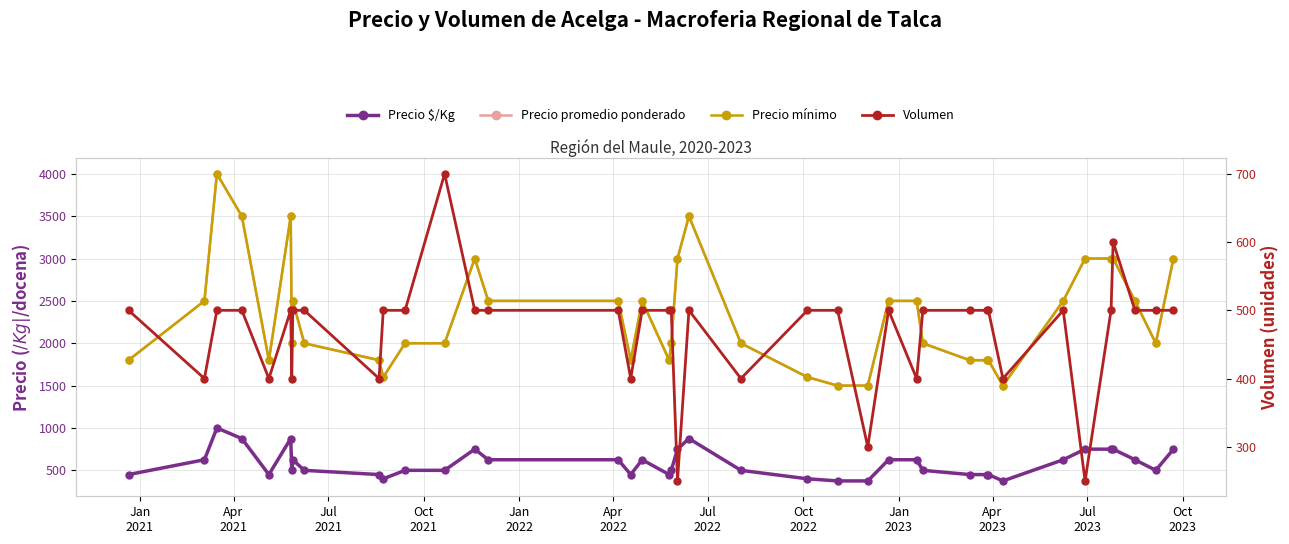

What is the difference between the maximum and minimum values in the Volumen series?

450